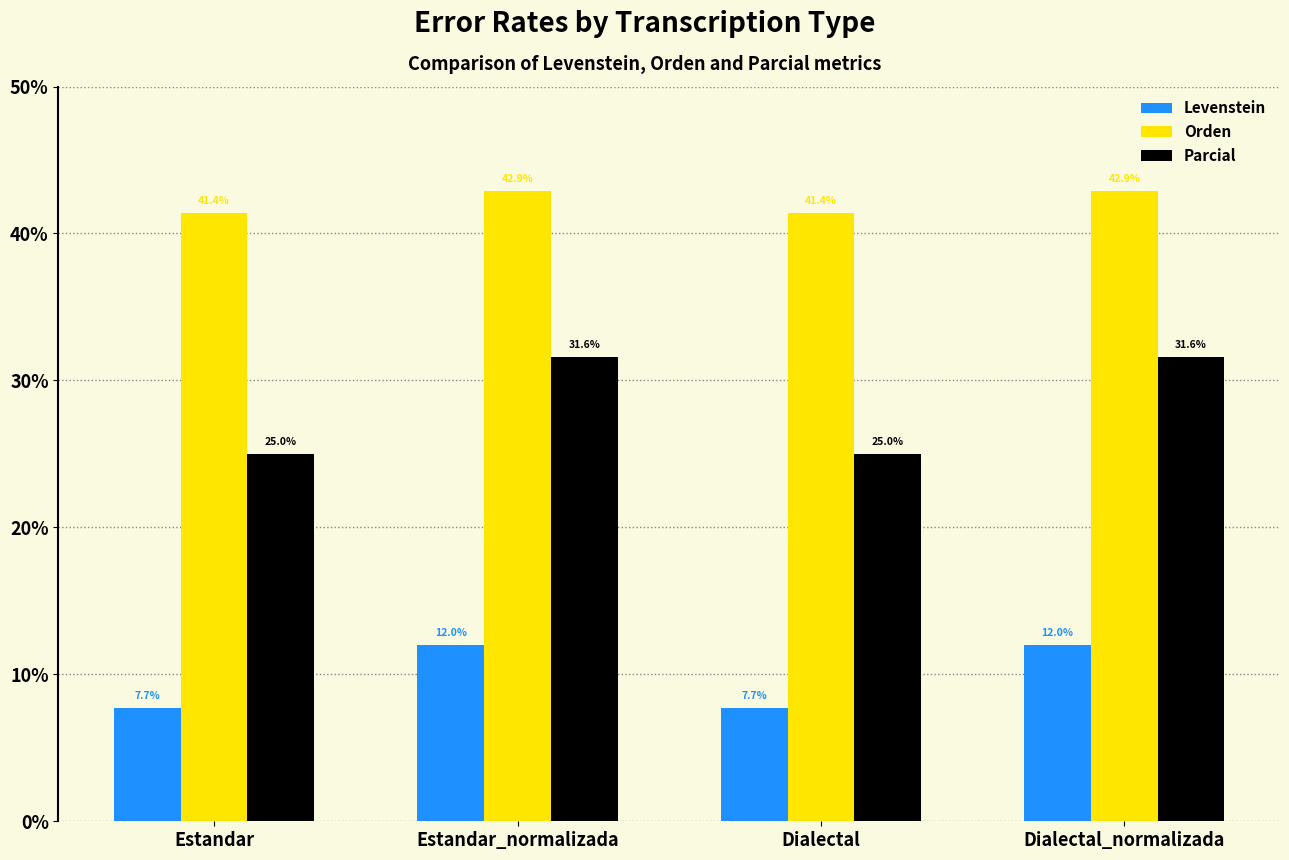

How many bars are there in each group?

3